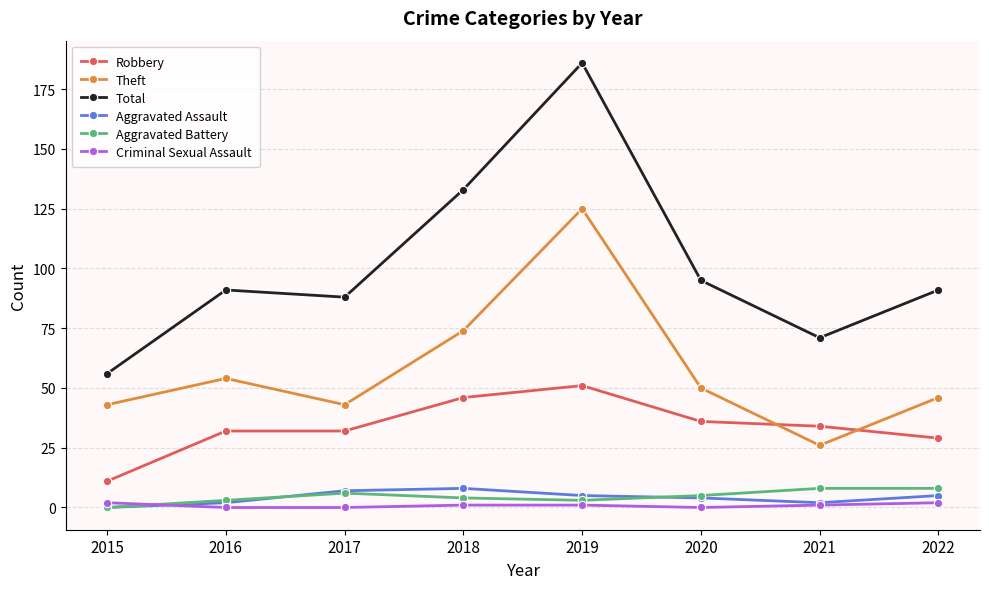

Which series changed the most between 2019 and 2021?

Total